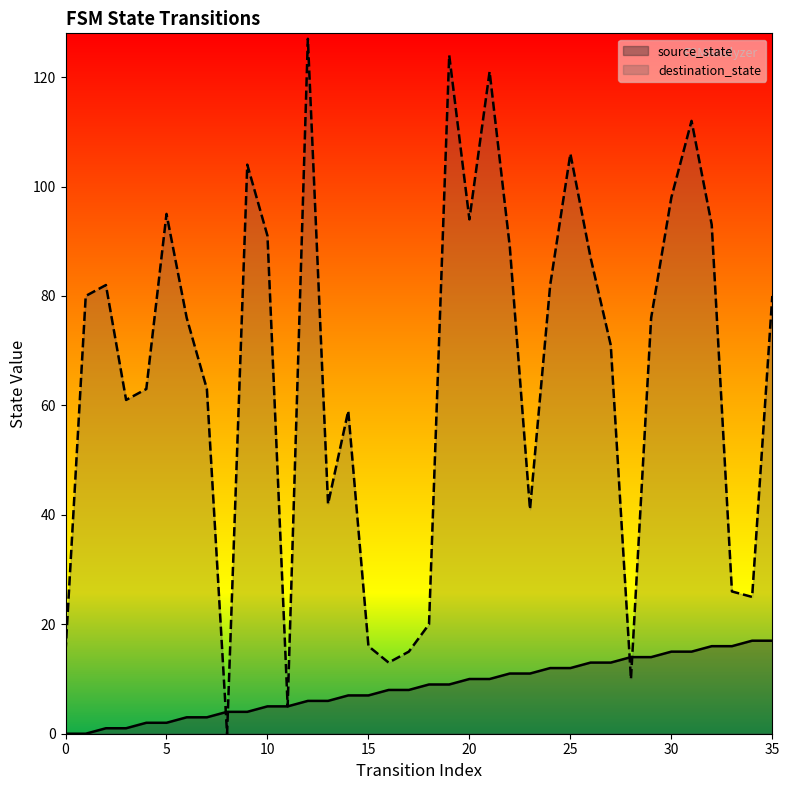

What is the total value across all series at 23?

52